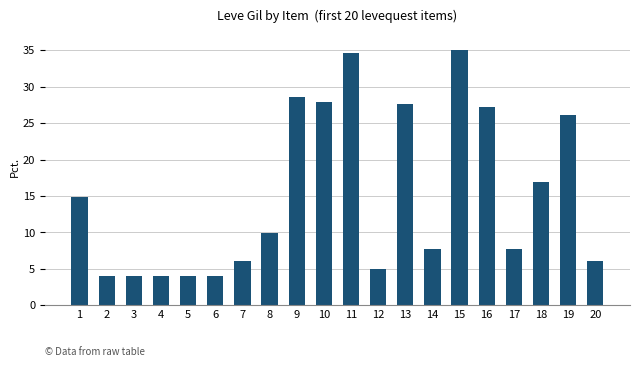

What is the approximate value at 13?

27.6